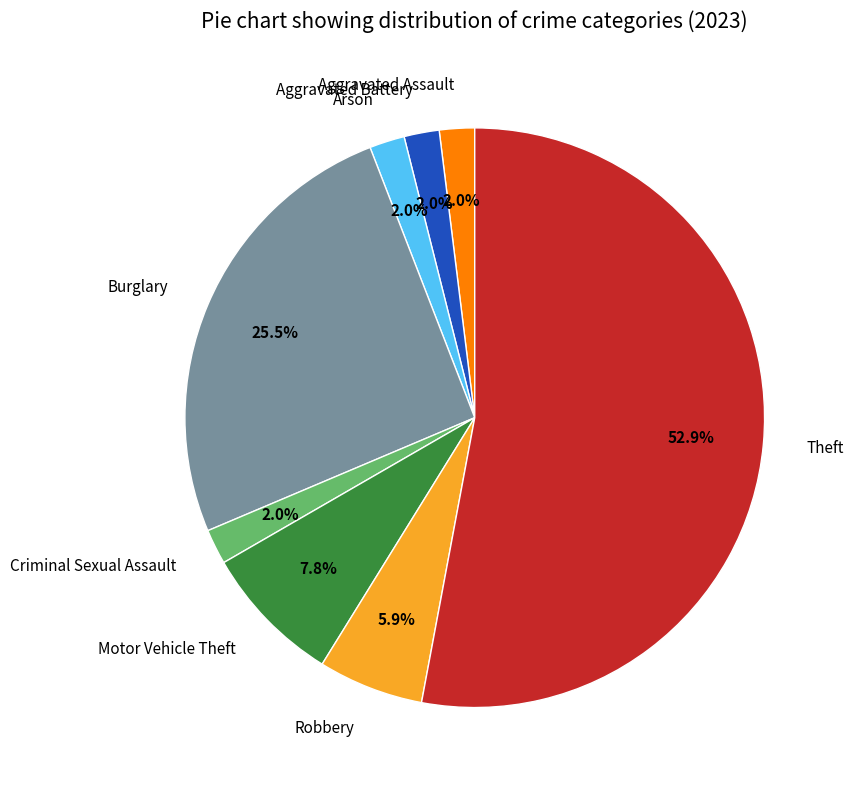

Between Motor Vehicle Theft and Aggravated Assault, which is larger?

Motor Vehicle Theft